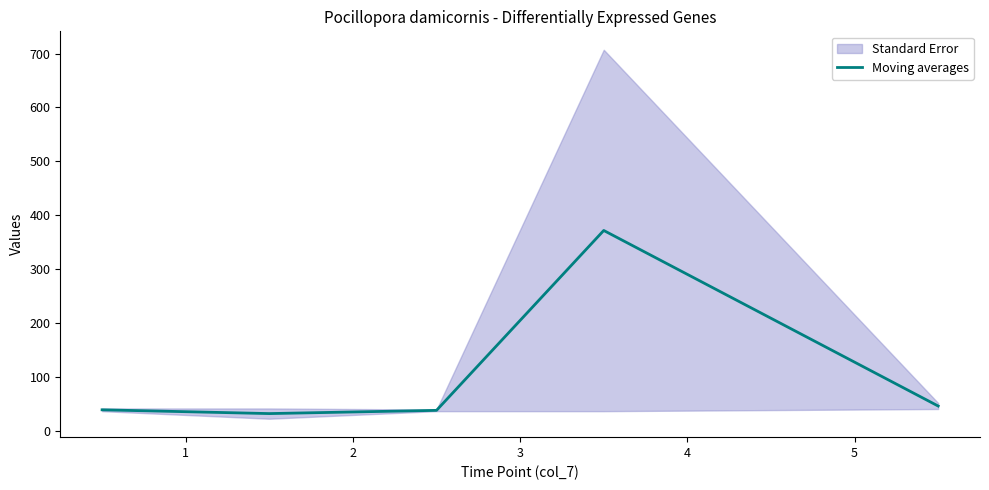

What is the difference between the maximum and minimum values?

339.5